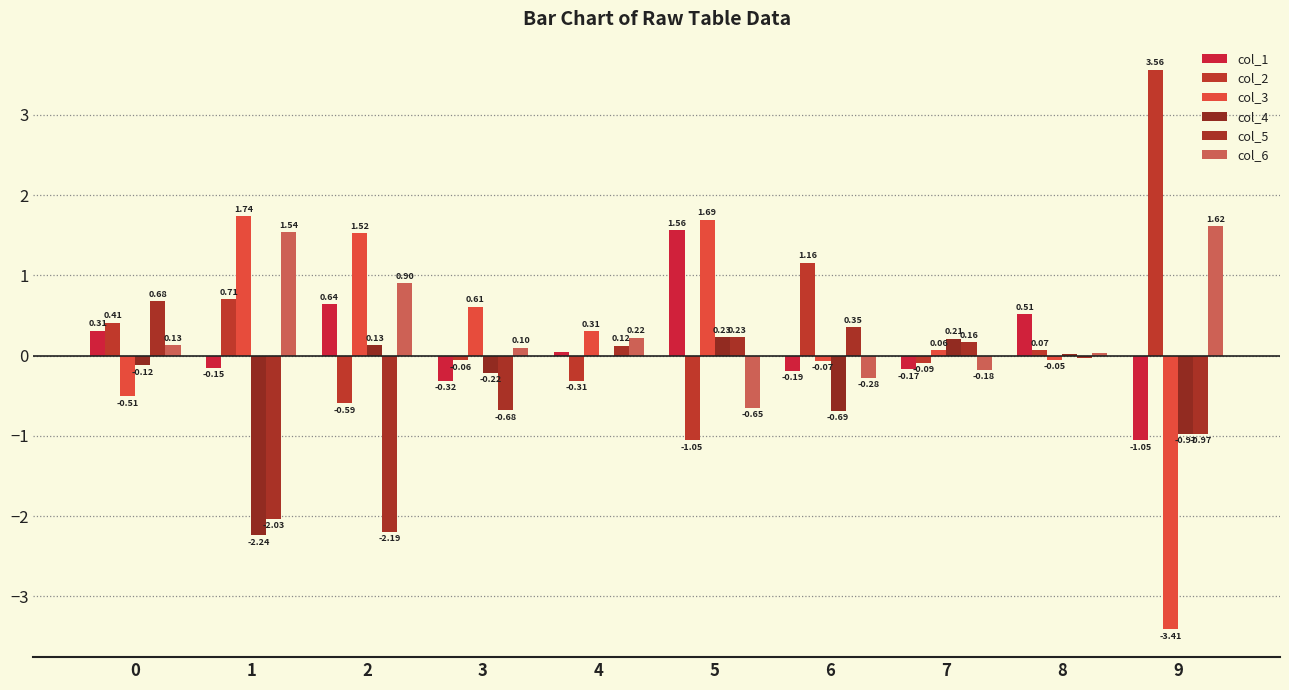

At which category is the sum across all series the highest?

5